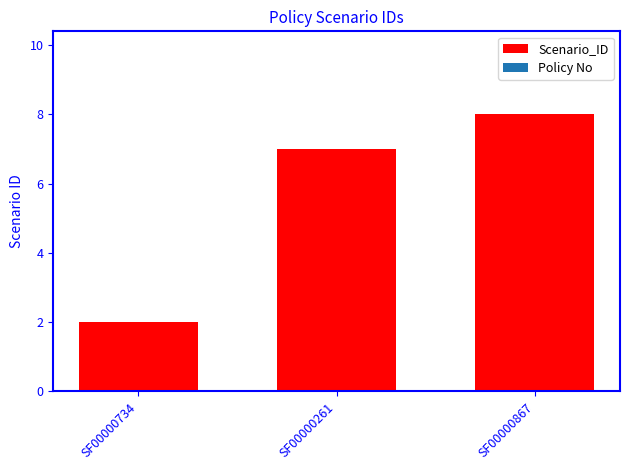

What is the greatest value displayed?

8